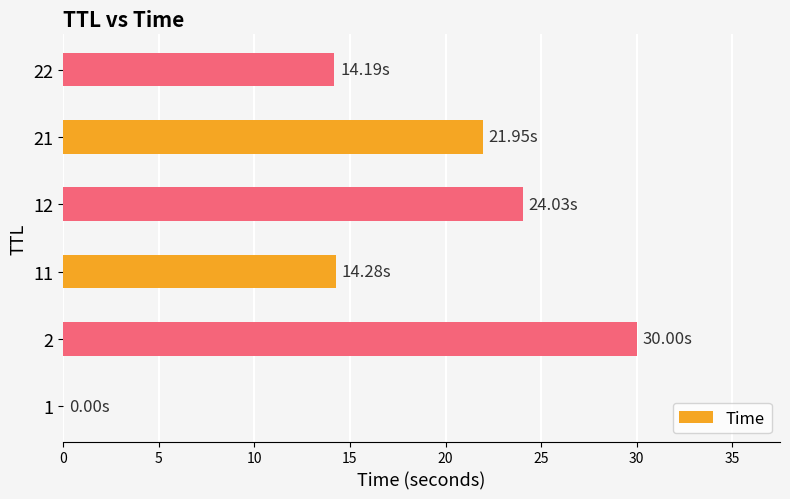

What is the sum of all values?

104.4